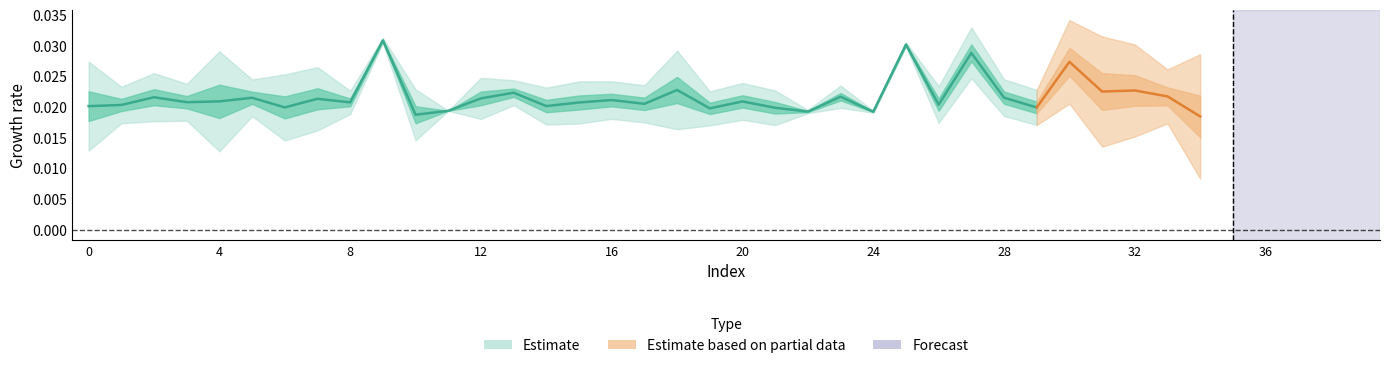

How many points are lower than both their immediate neighbors (excluding endpoints)?

10